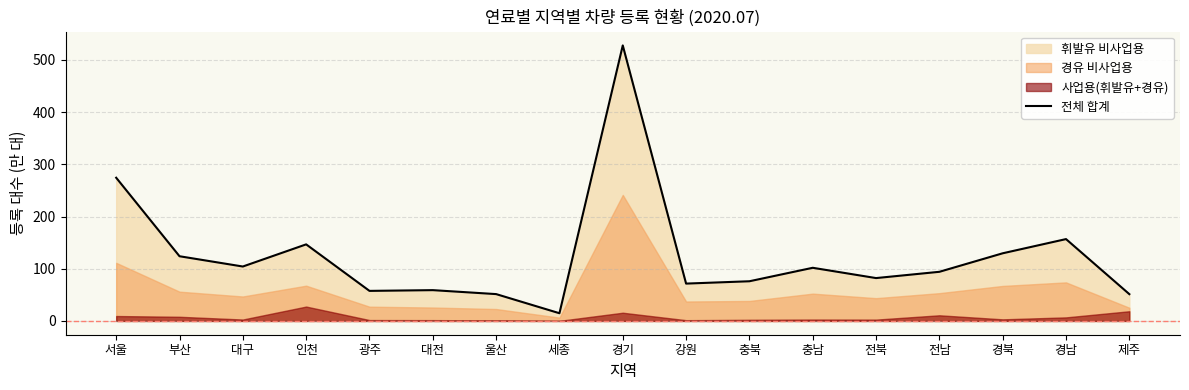

Which label corresponds to the smallest value in the chart?

세종